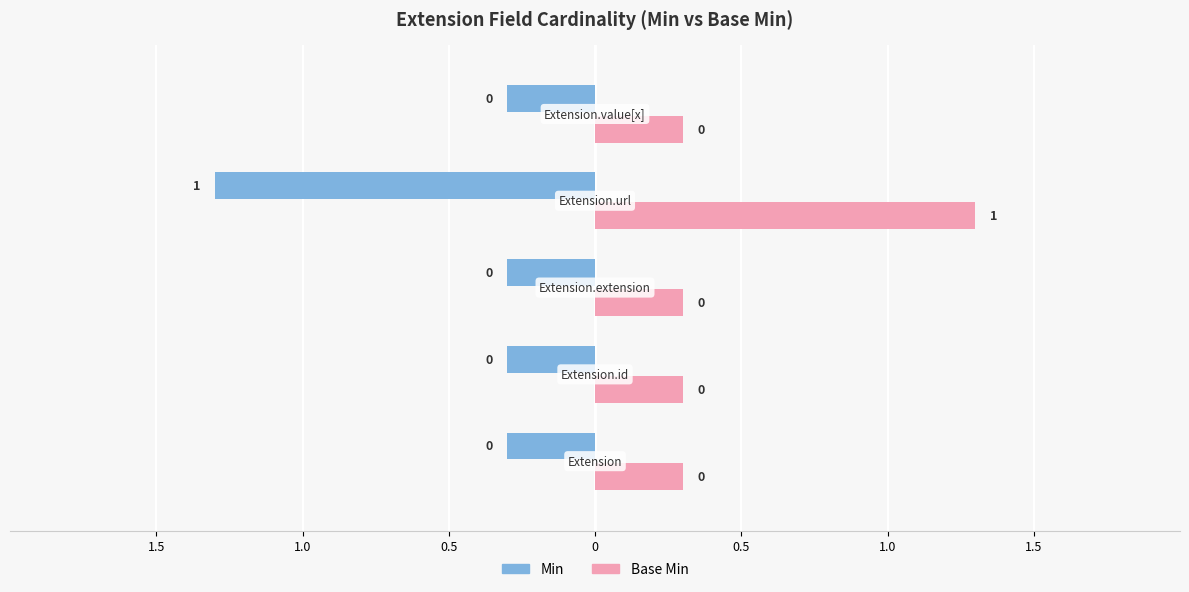

At which category is the sum across all series the highest?

Extension.url